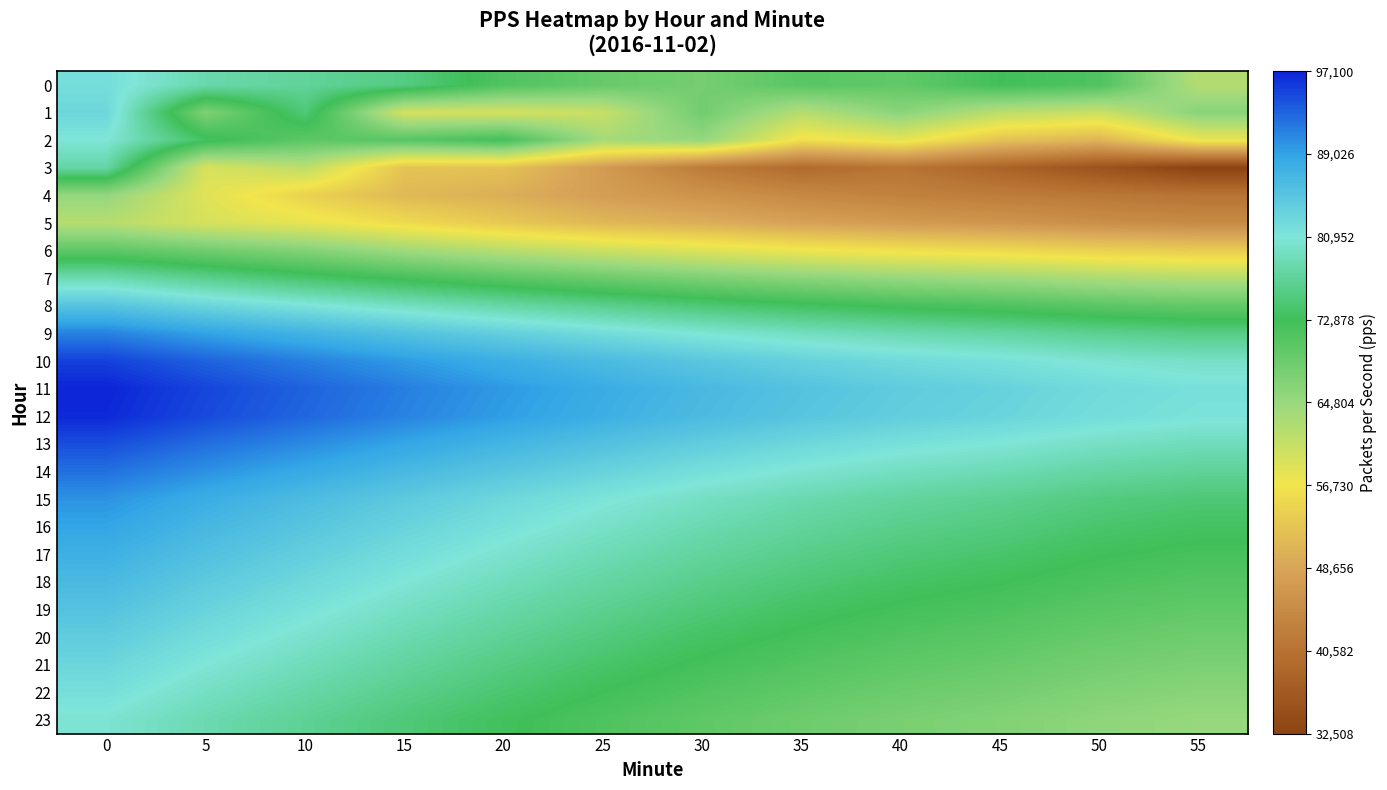

Between 20 and 5, which is larger?

5